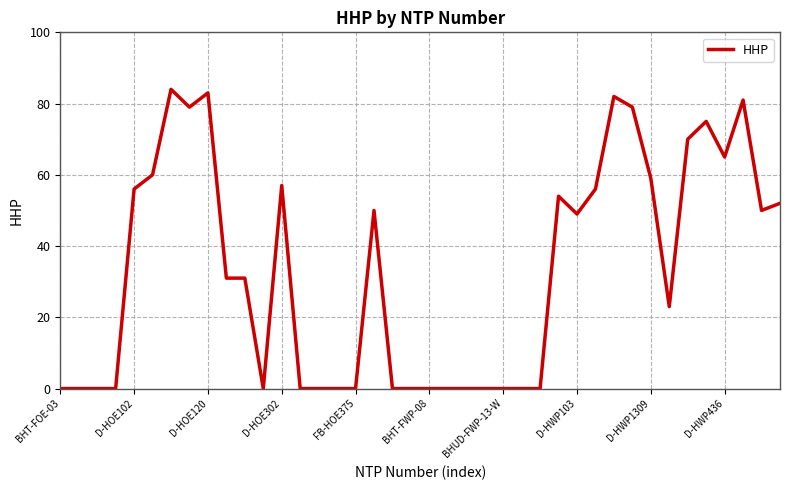

What is the greatest value displayed?

84